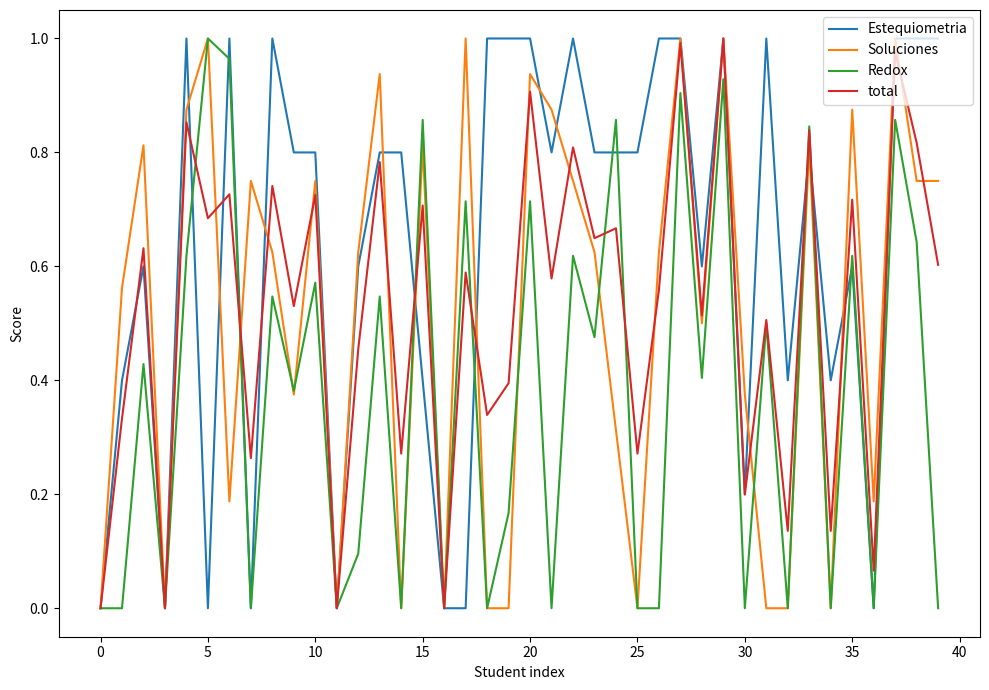

Which series has the largest total across all categories?

Estequiometria